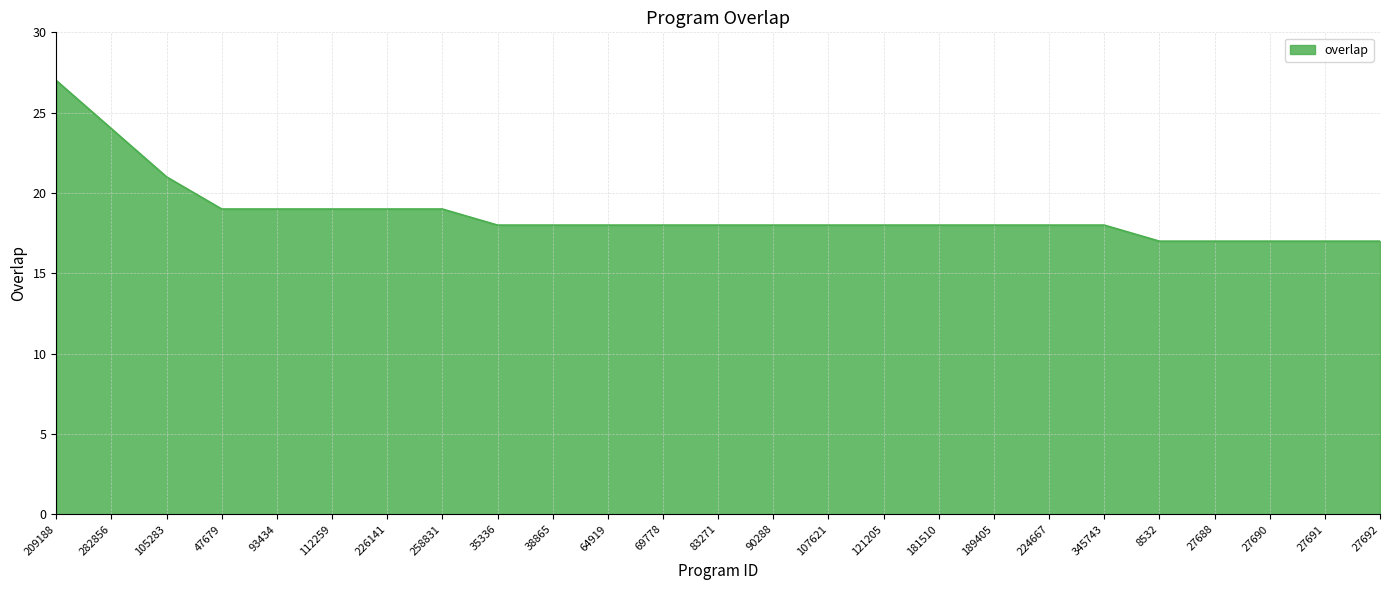

How many values are between 18 and 19?

17